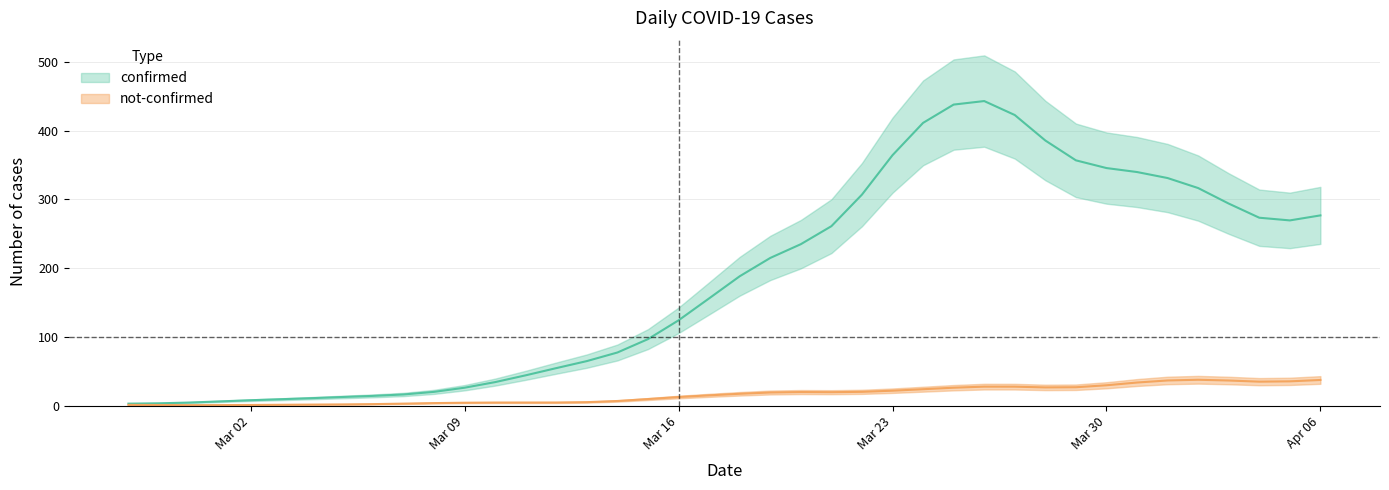

The not_confirmed series shows 45 at 22. True or false?

False